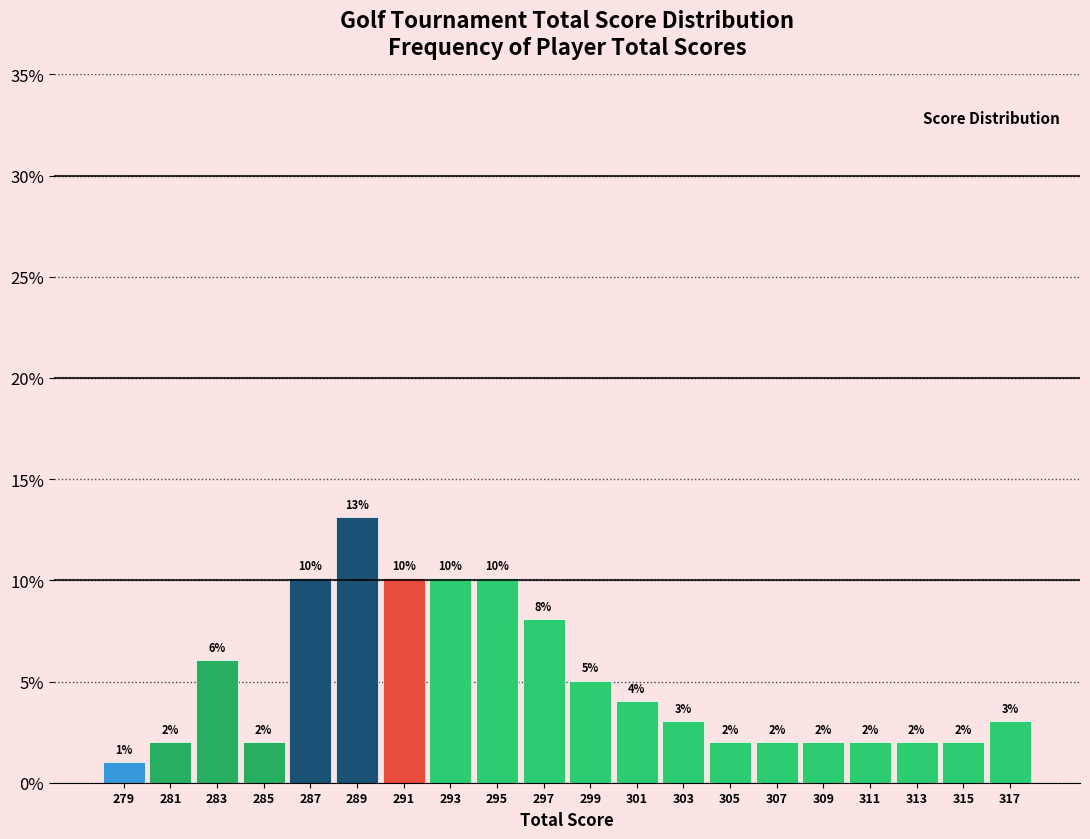

Which range on the x-axis has the tallest bar?

288 to 290